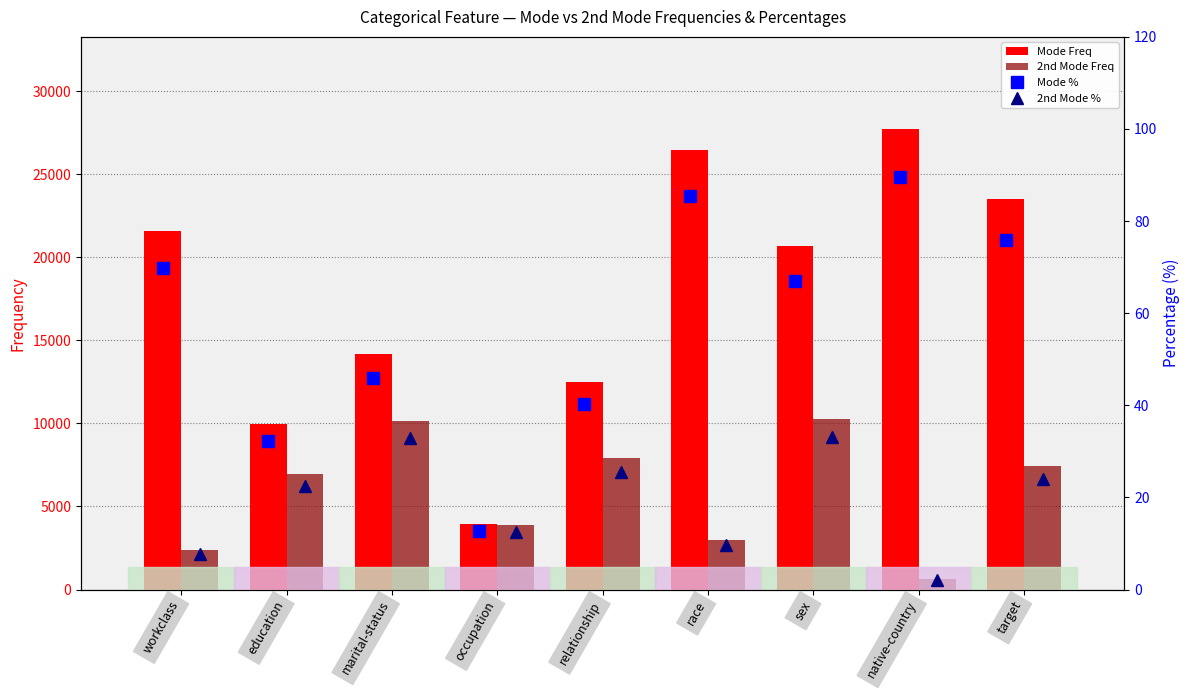

What is the value of the Mode % bar at the 7th from the left?

66.9